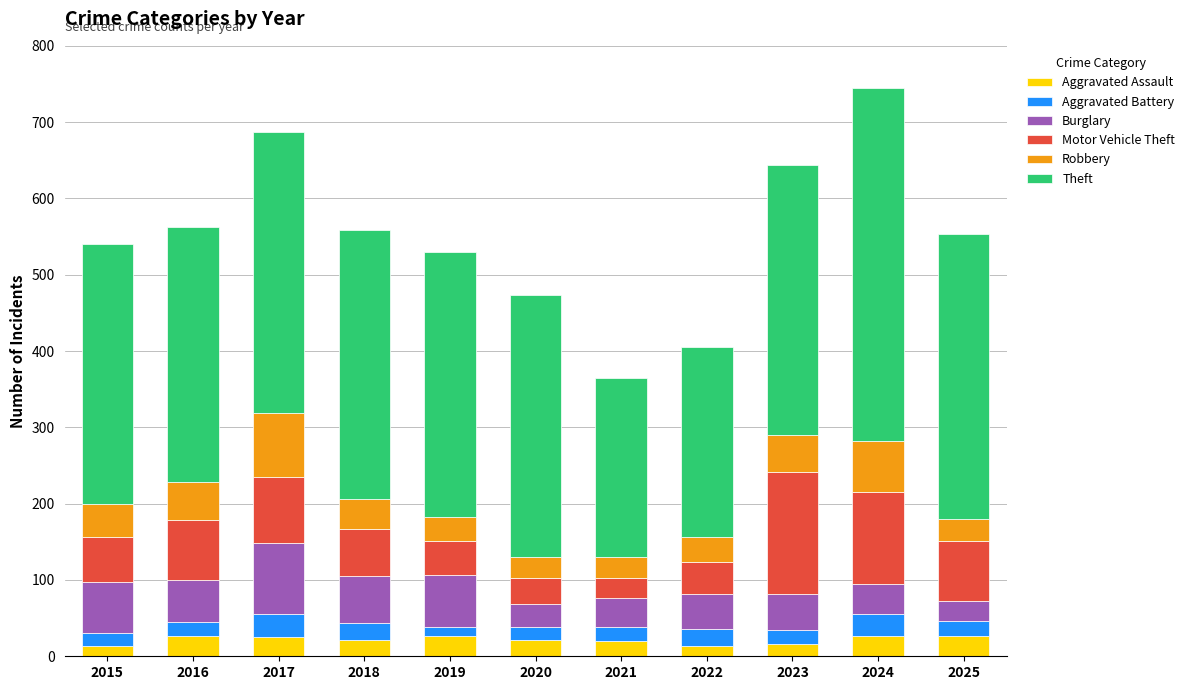

What is the highest value of the Aggravated Assault series?

27